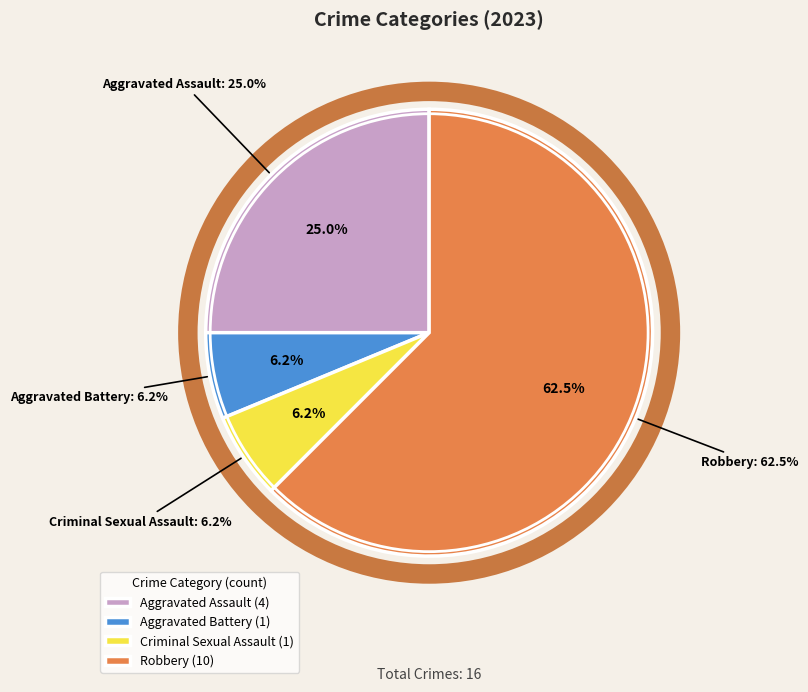

What is the total percentage of Aggravated Assault and Aggravated Battery?

31.2%